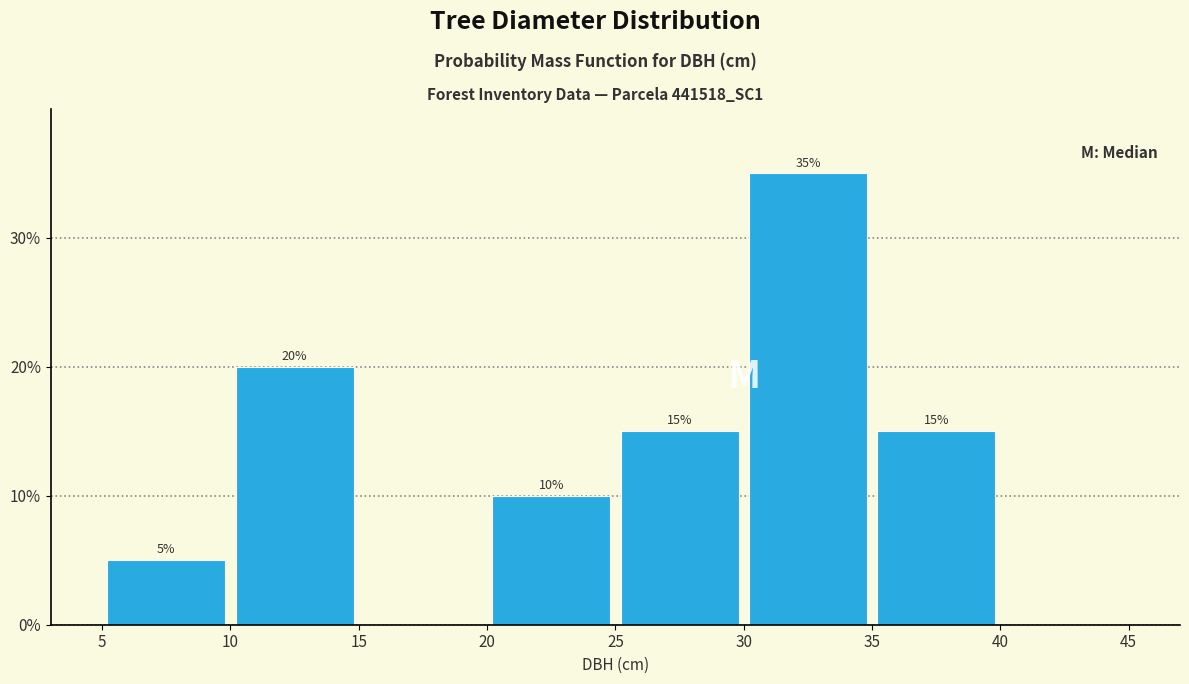

Over which range of the x-axis is the bar tallest?

30 to 35